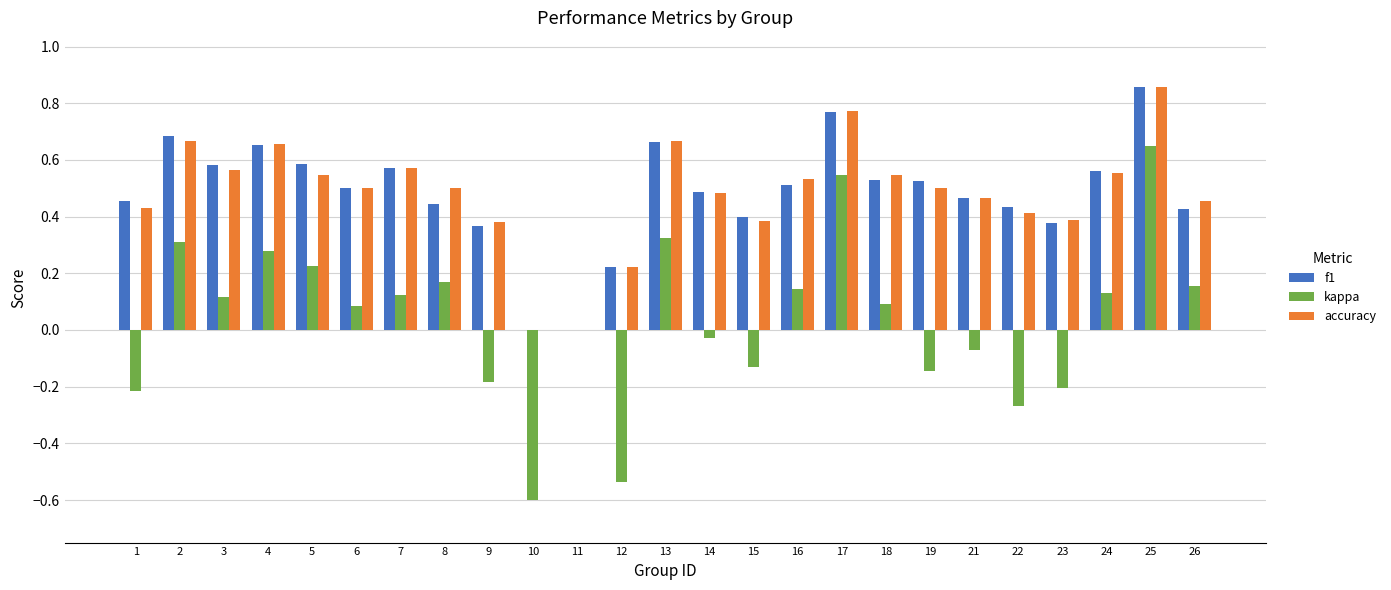

What is the total value across all series at 16?

1.2